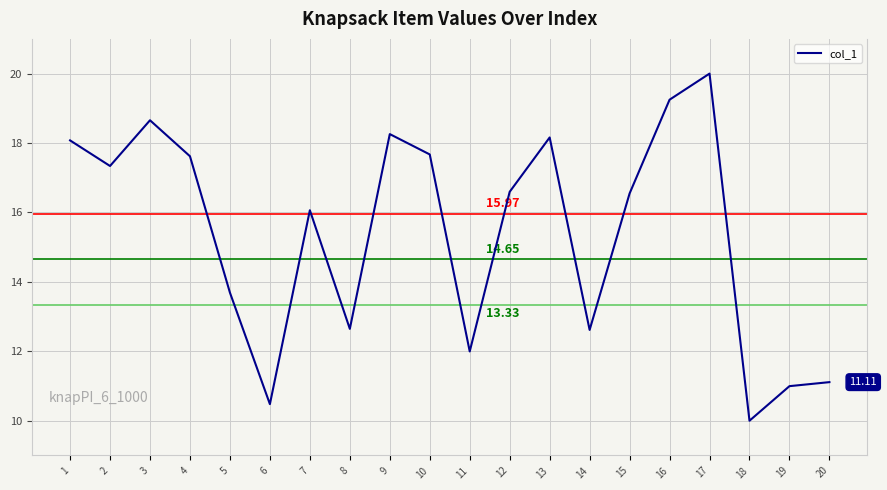

What is the maximum value shown in the chart?

20.0